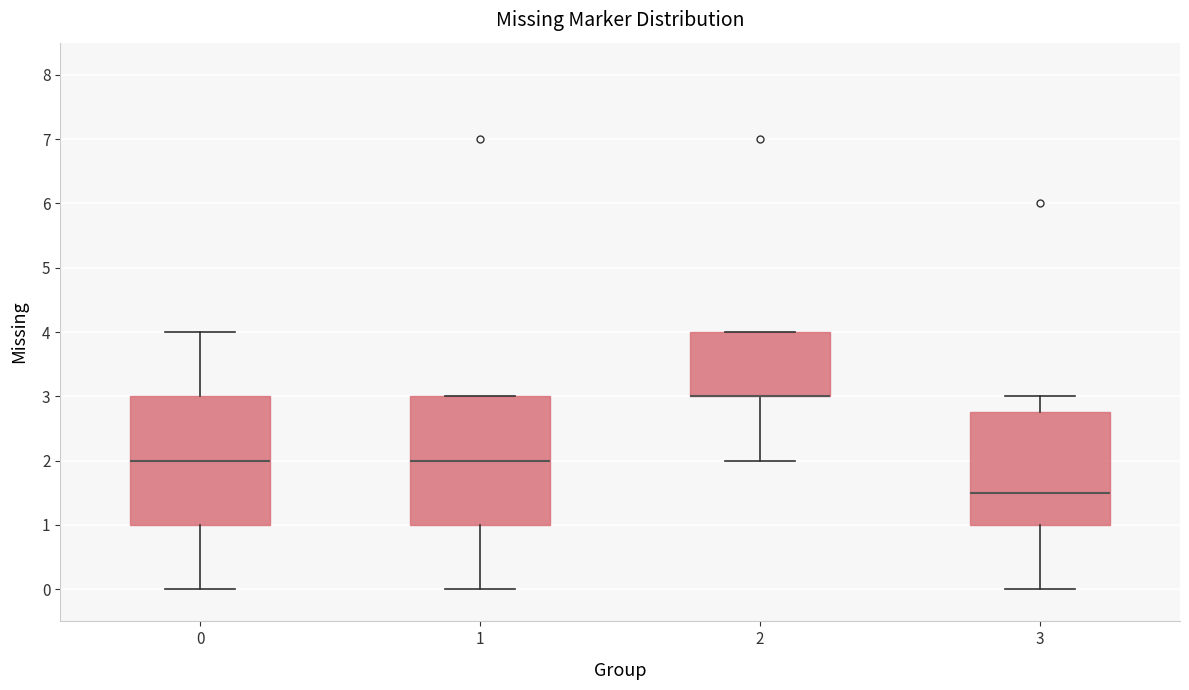

Reading left to right, transcribe this box plot: for each box, give where its median line is, the range the box spans, and where its two whiskers end, as read against the y-axis. The values are not printed on the chart, so give them approximately, as read against the axis.

0: median 2.0, box 1.0 to 3.0, whiskers 0.0 to 4.0
1: median 2.0, box 1.0 to 3.0, whiskers 0.0 to 3.0
2: median 3.0 (drawn on the box's lower edge), box 3.0 to 4.0, whiskers 2.0 to 4.0
3: median 1.5, box 1.0 to 2.8, whiskers 0.0 to 3.0